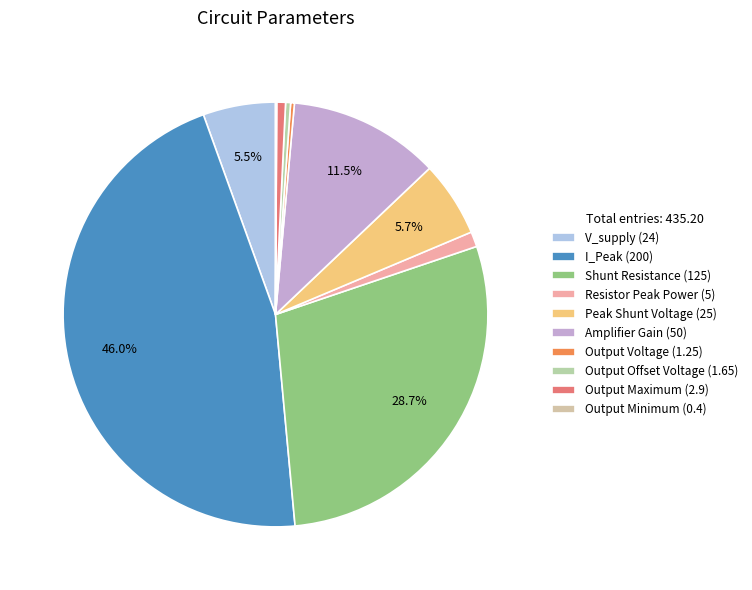

Rank the categories by value from lowest to highest.

Output Minimum, Output Voltage, Output Offset Voltage, Output Maximum, Resistor Peak Power, V_supply, Peak Shunt Voltage, Amplifier Gain, Shunt Resistance, I_Peak